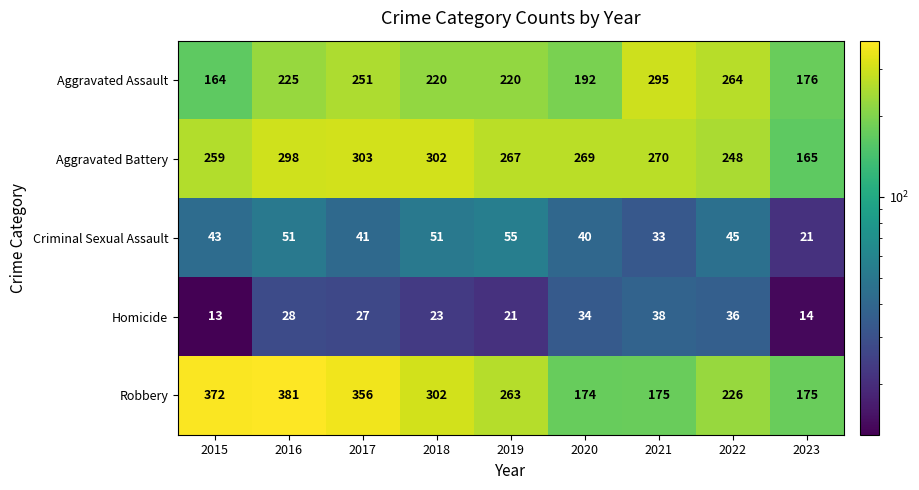

The value of Aggravated Assault at 2021 is 164. True or false?

False